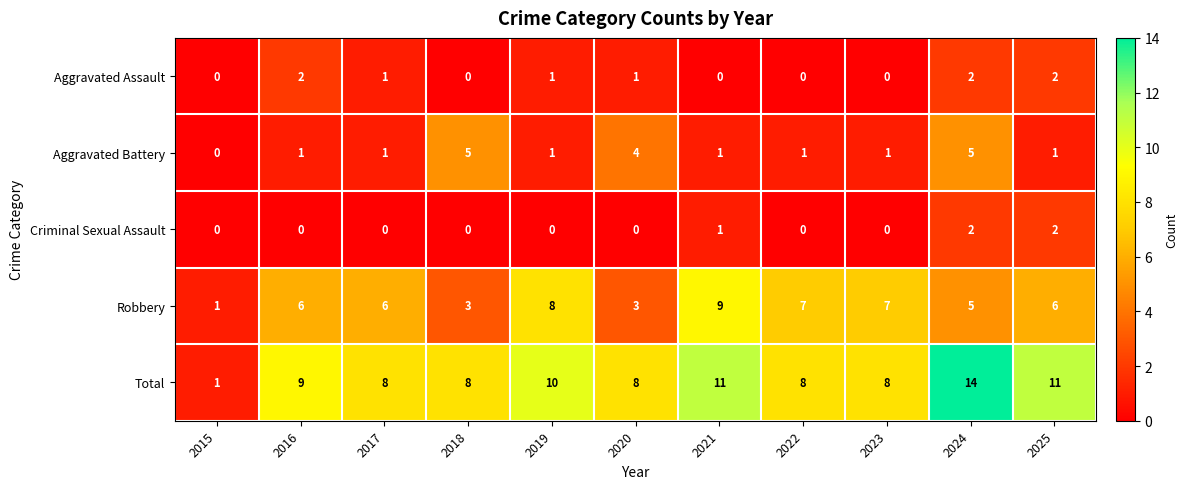

How many distinct data groups are displayed?

5